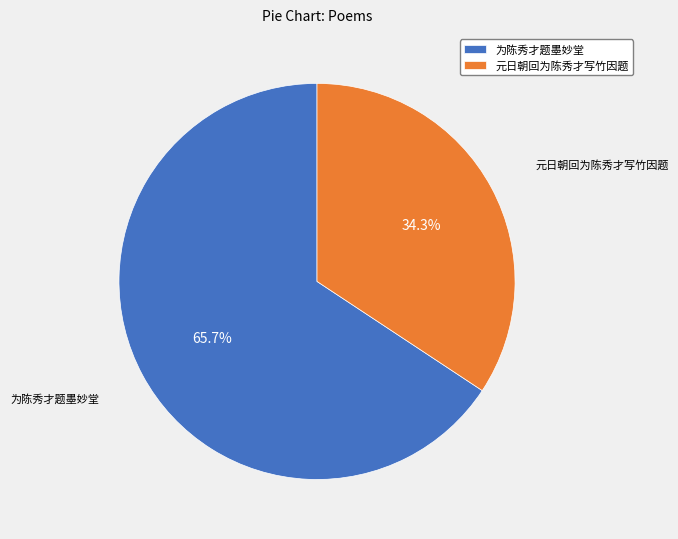

To the nearest percent, what is the difference between the largest and smallest slice percentages?

31%